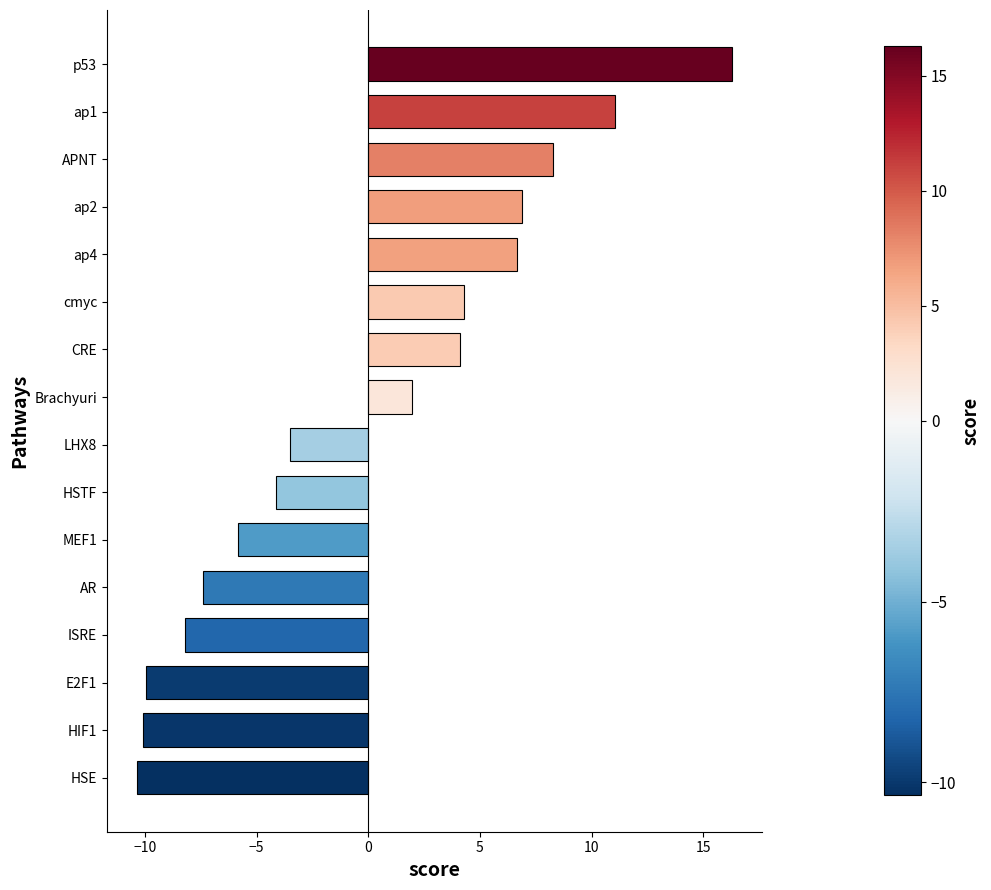

Between E2F1 and ap1, which is larger?

ap1